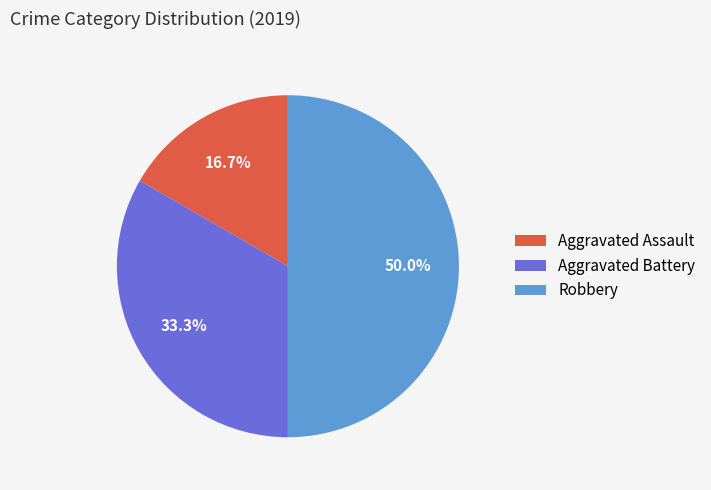

To the nearest percent, what is the difference between the largest and smallest slice percentages?

33%